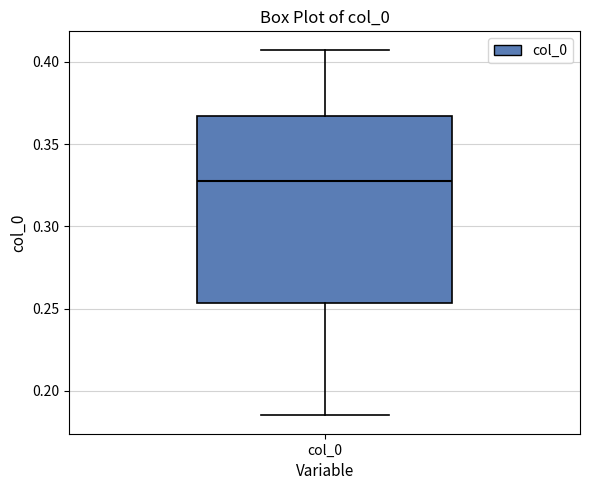

Where does the median line of the box for col_0 sit on the y-axis? The values are not printed on the chart, so give them approximately, as read against the axis.

0.330